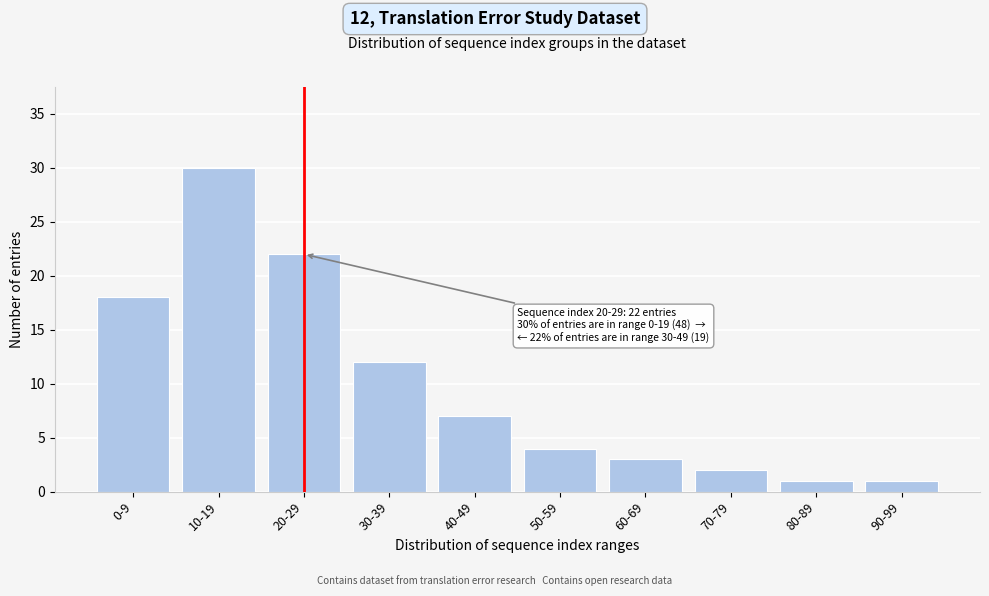

Reading left to right, transcribe all the data shown in this chart.

18	30	22	12	7	4	3	2	1	1